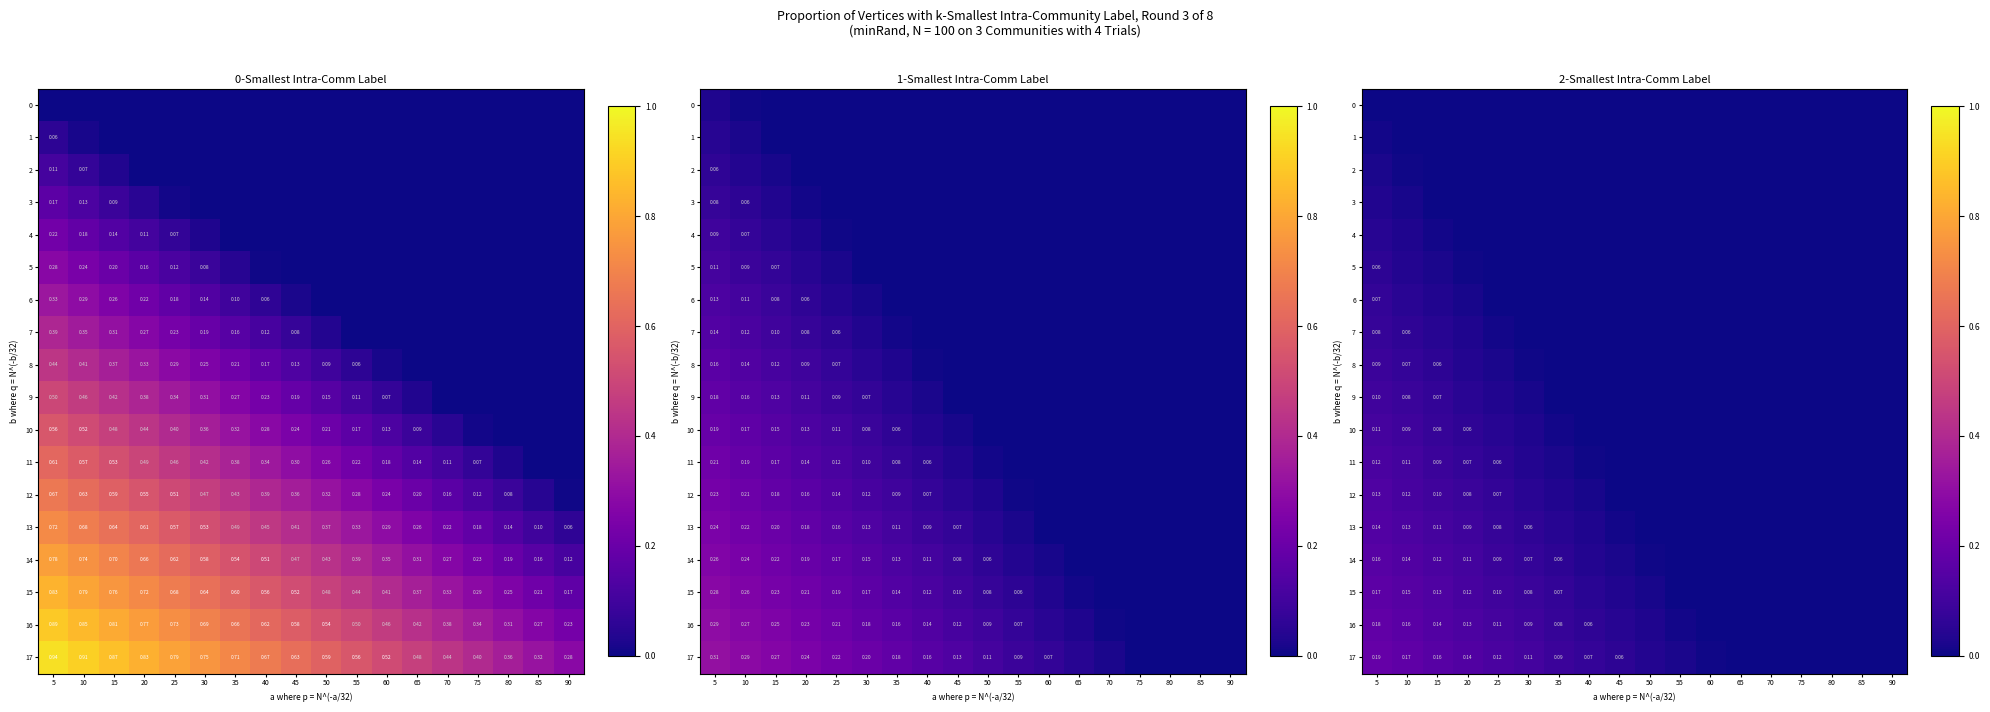

List the series in order of their peak value, lowest first.

0, 1, 2, 3, 4, 5, 6, 7, 8, 9, 10, 11, 12, 13, 14, 15, 16, 17